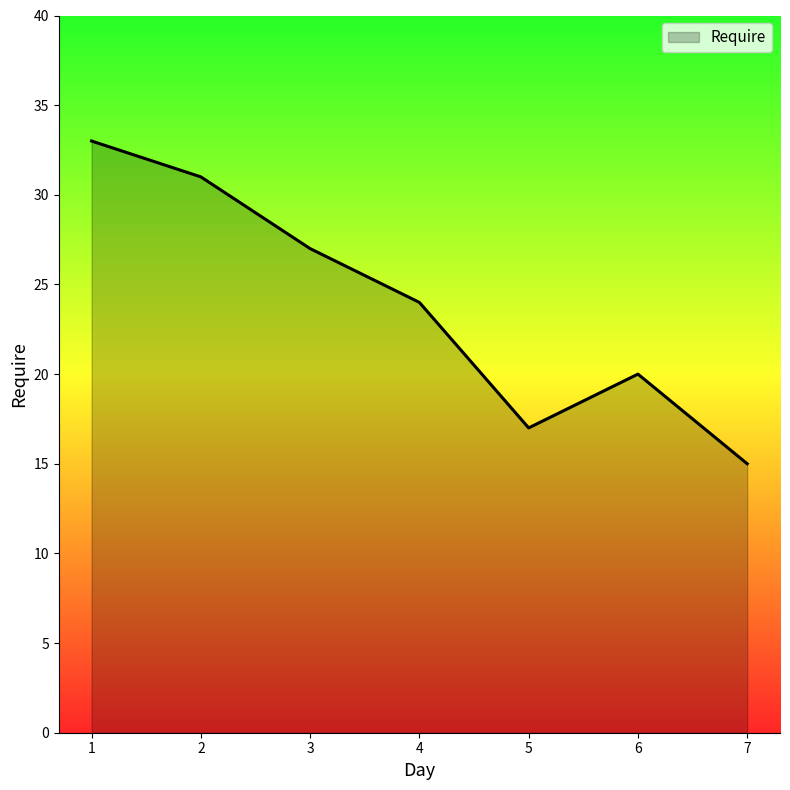

What value does the data have at 2, to the nearest 5?

30